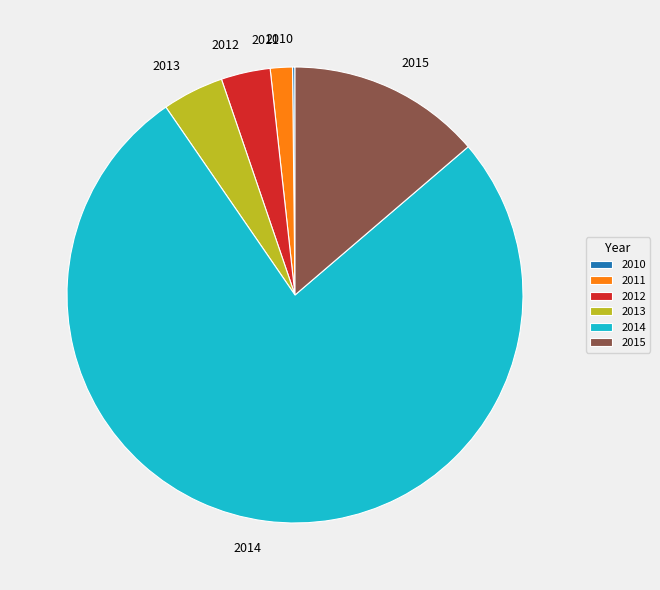

Does 2012 account for over 50% of the chart?

No